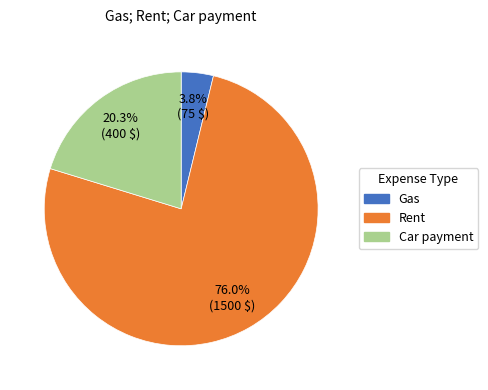

Approximately how many times larger is the value at Car payment compared to Gas?

5.3